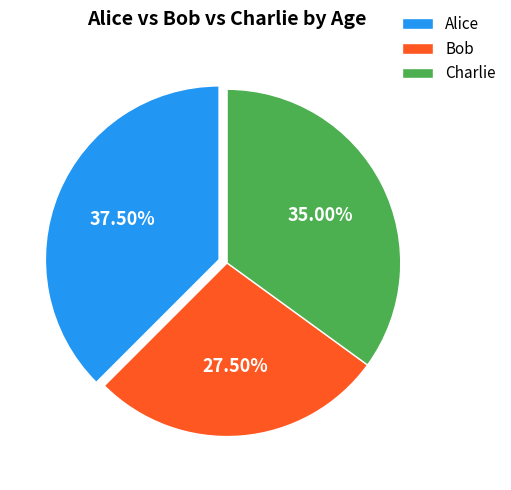

Is Bob the majority of the pie?

No